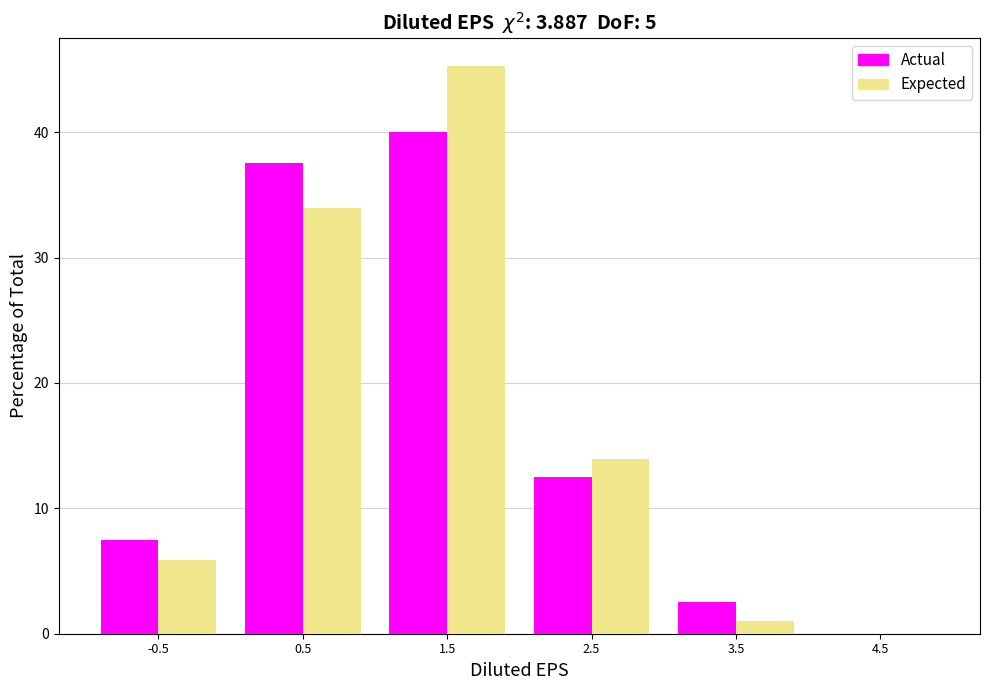

At which category is the sum across all series the highest?

1.5